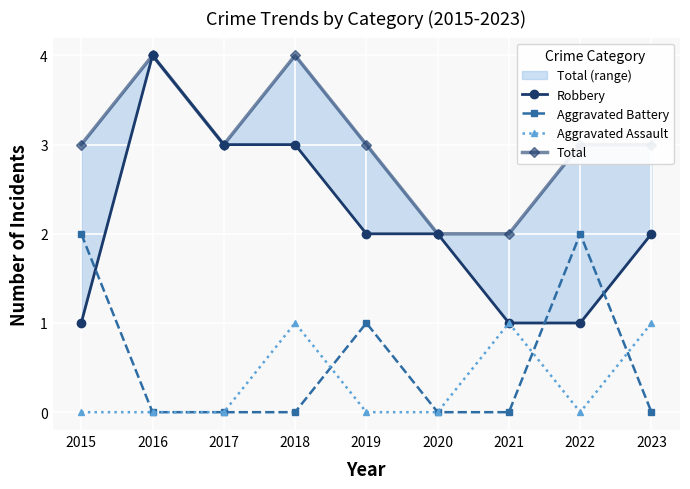

At which category is the sum across all series the highest?

2016